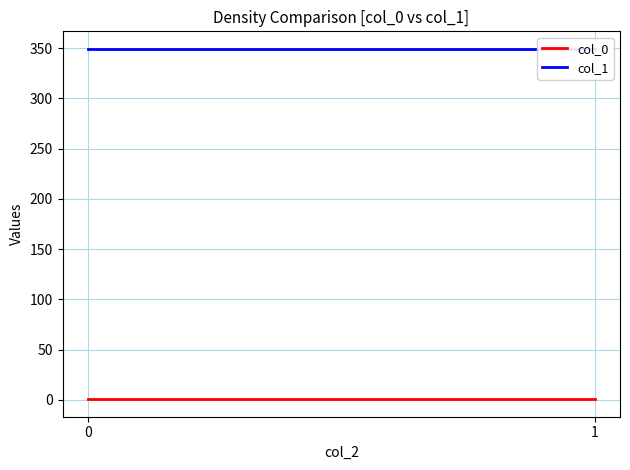

The col_1 series shows 159.6 at 0. True or false?

False